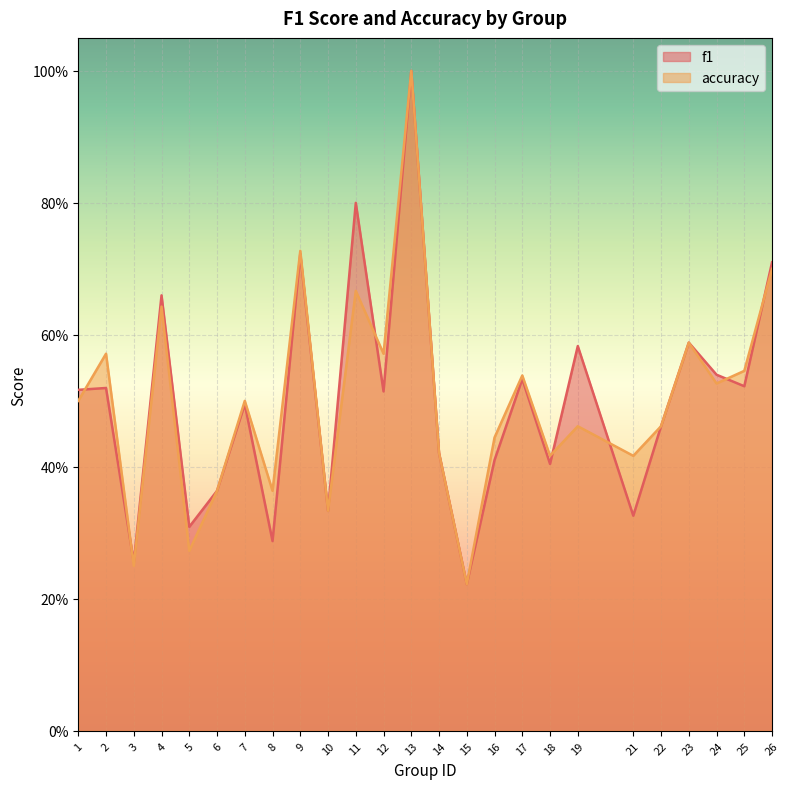

How many f1 values are between 0 and 1?

25